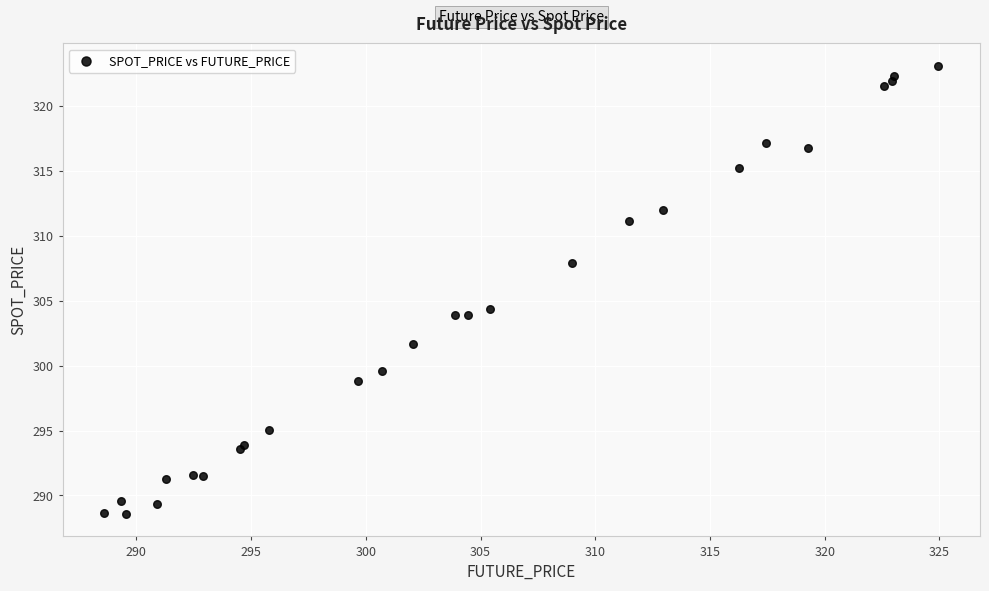

What Y value in the scatter plot is closest to 305?

304.3